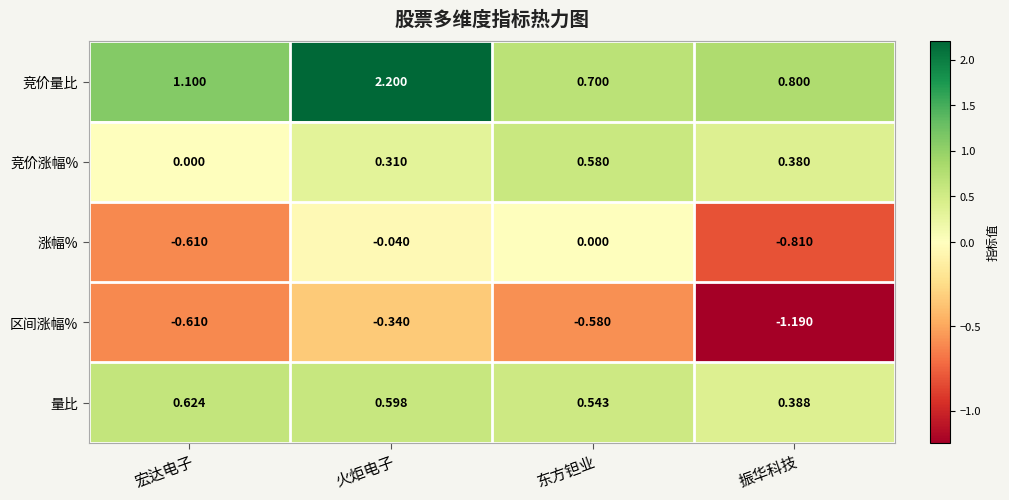

How many series are shown in this chart?

5